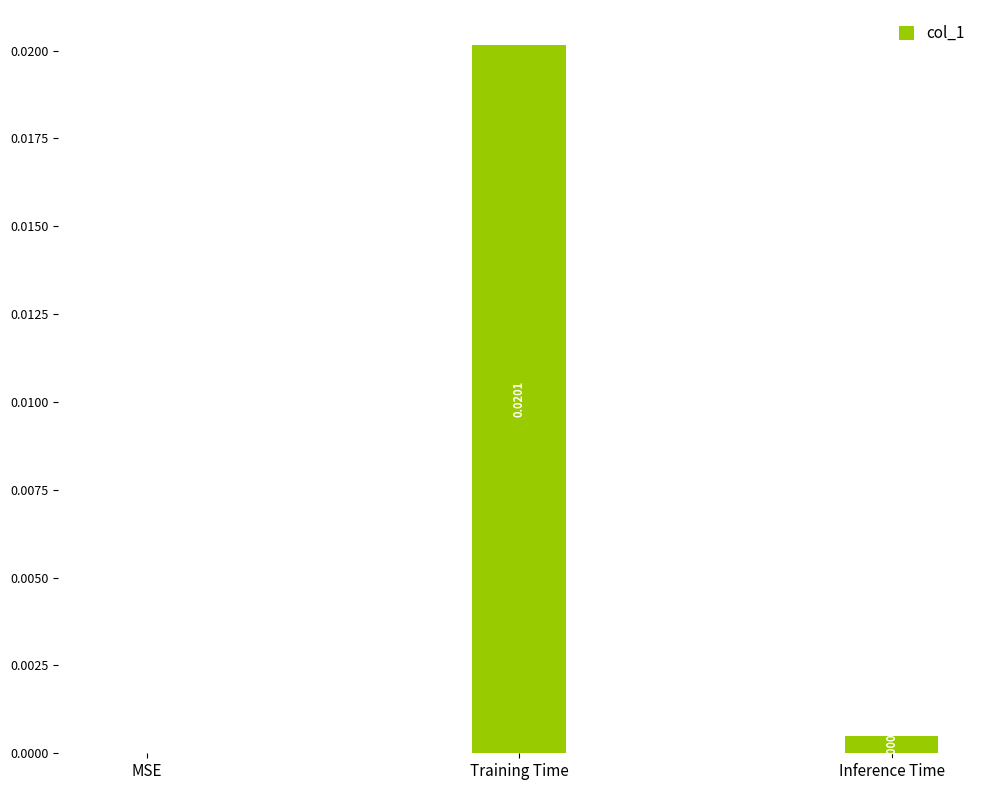

Where is the data nearest to the value 0?

MSE